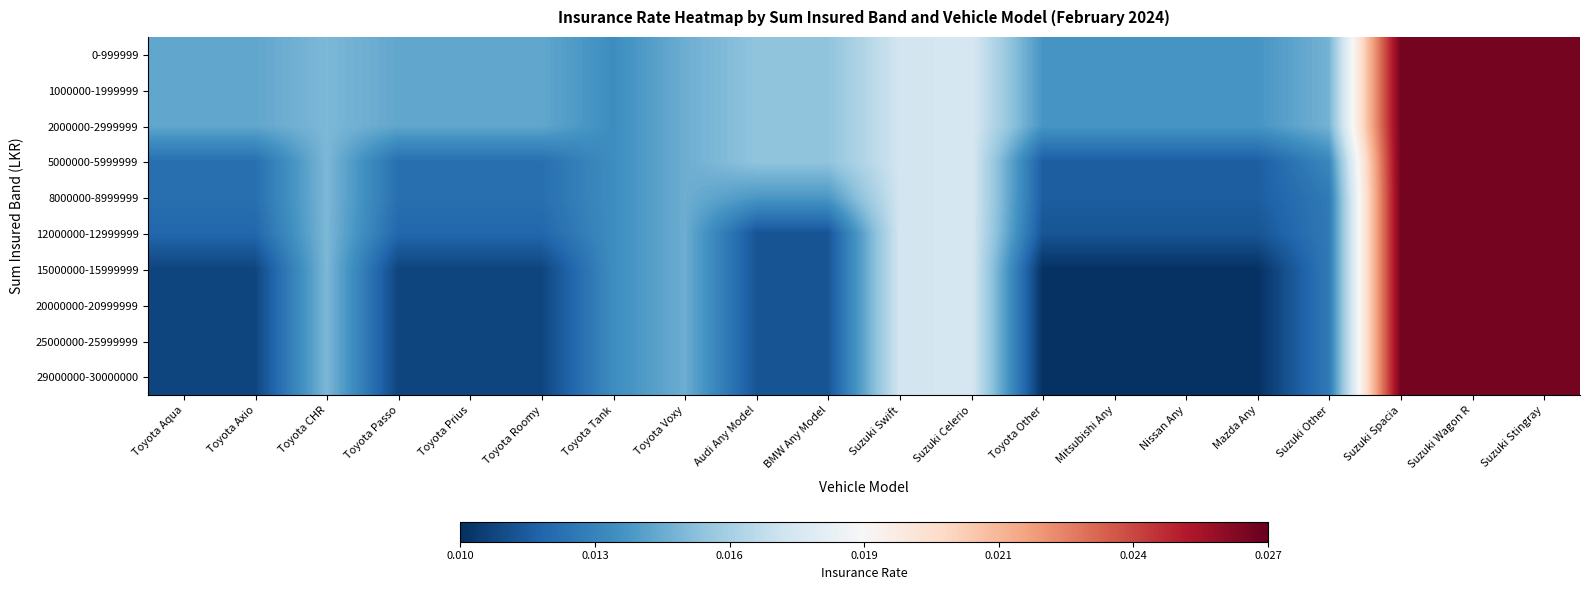

At Mitsubishi Any, list the series in order from largest to smallest.

0-999999, 1000000-1999999, 2000000-2999999, 5000000-5999999, 8000000-8999999, 12000000-12999999, 15000000-15999999, 20000000-20999999, 25000000-25999999, 29000000-30000000